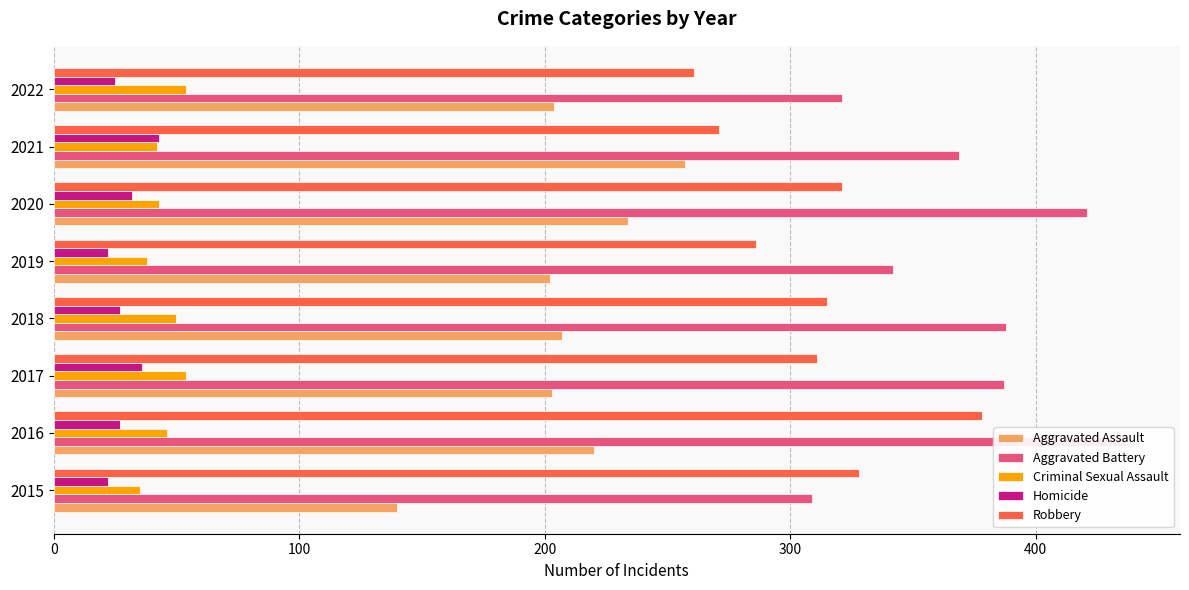

How many bars are there in total?

40